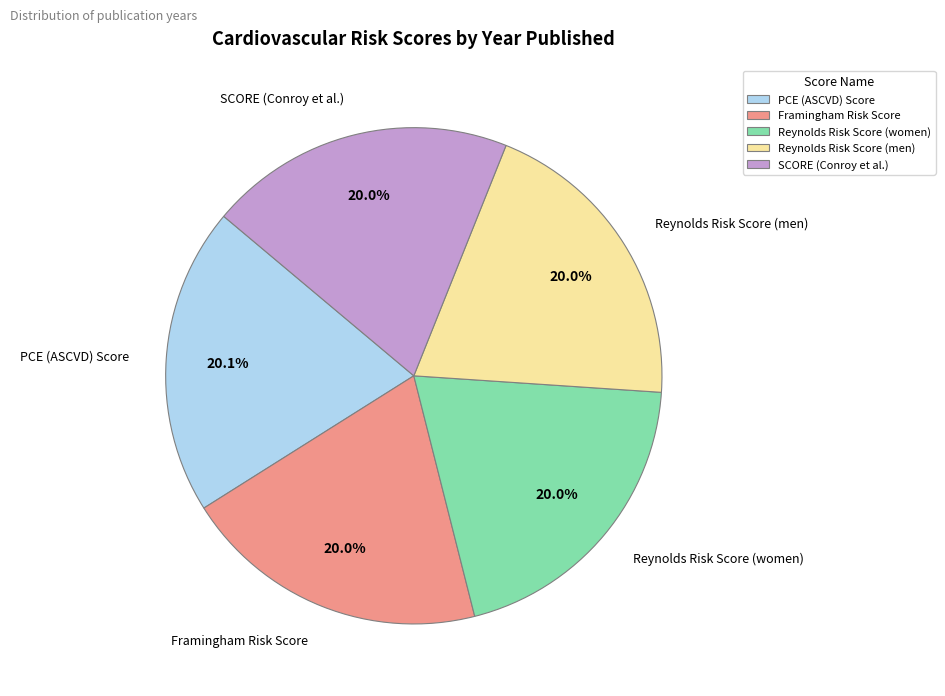

Is Reynolds Risk Score (women) the majority of the pie?

No